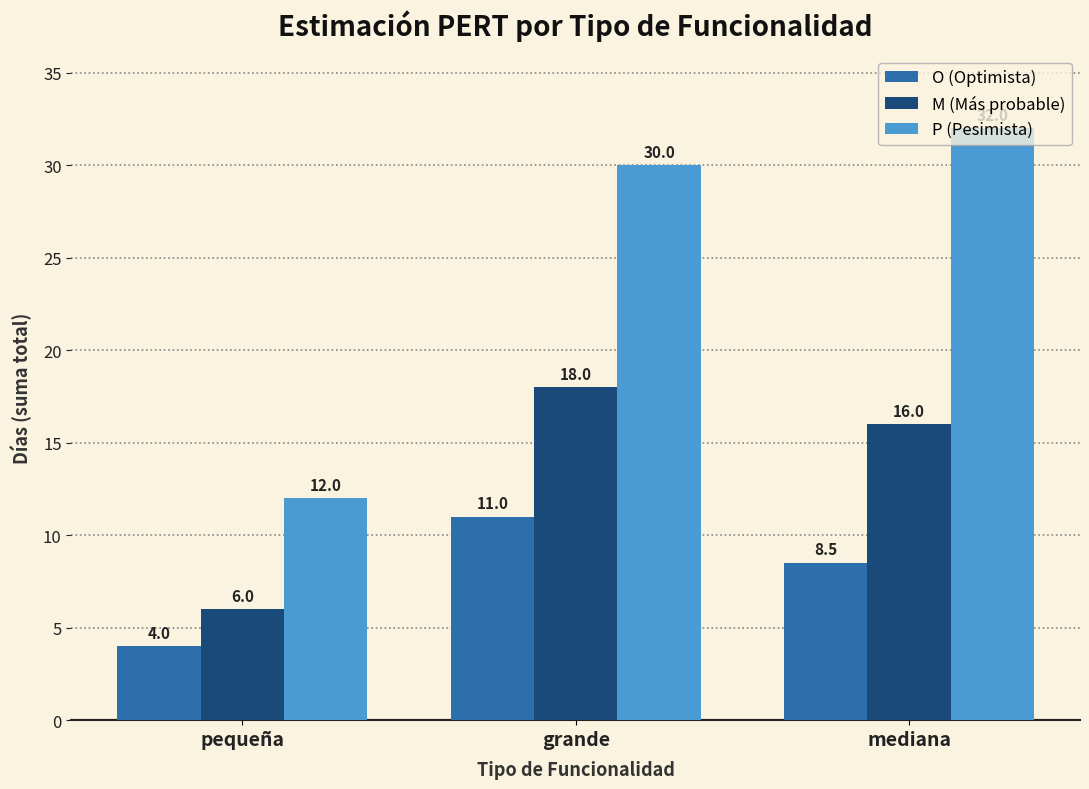

Reading left to right, what are all the values shown in this chart?

O (Optimista): 4.0	11.0	8.5
M (Más probable): 6.0	18.0	16.0
P (Pesimista): 12.0	30.0	32.0